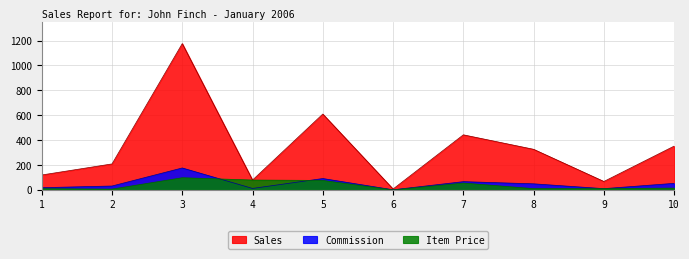

What is the sum of the Commission values at 7 and 1?

84.4